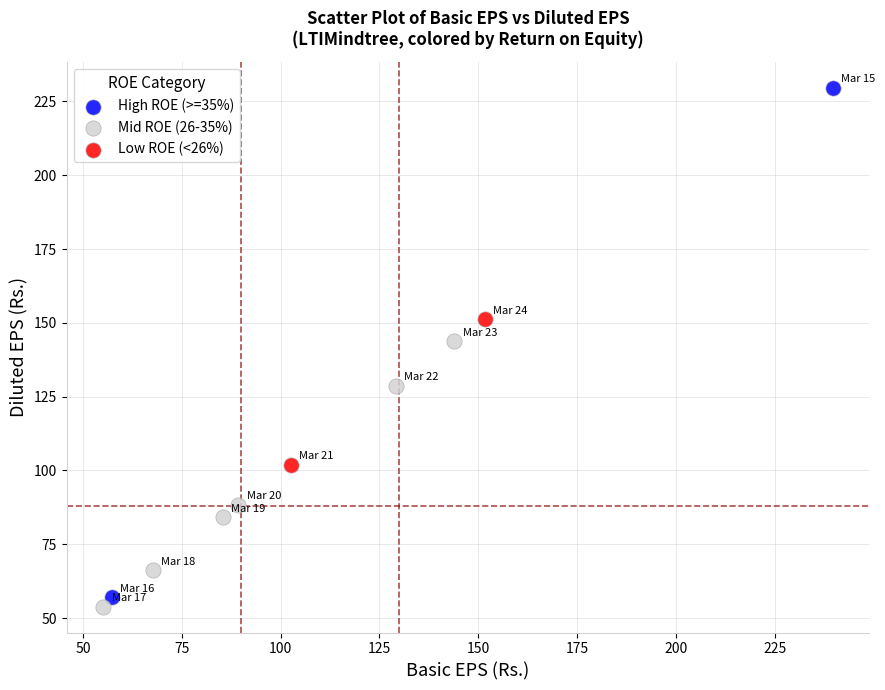

Which series contains the highest Y value?

High ROE (>=35%)